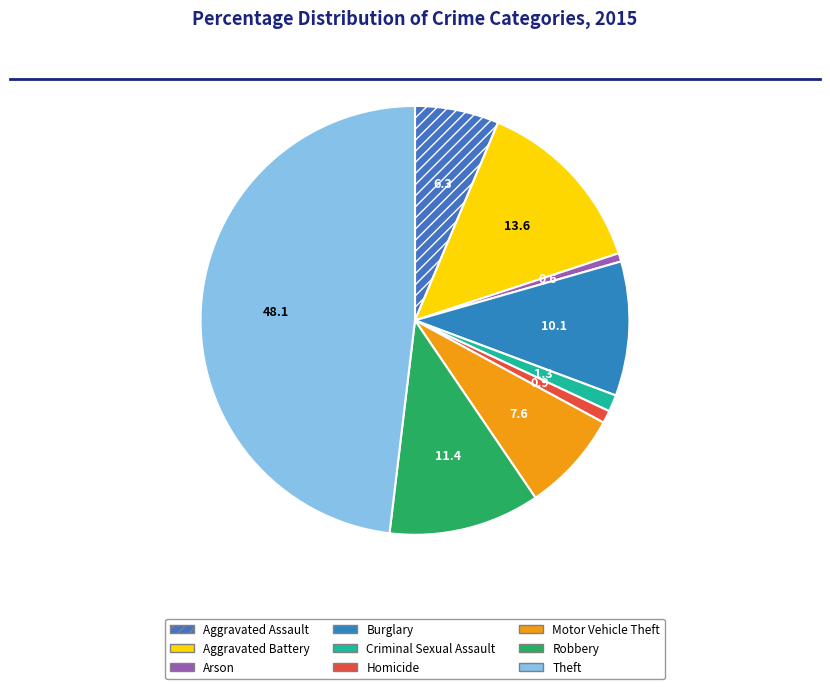

How many segments does this pie chart have?

9